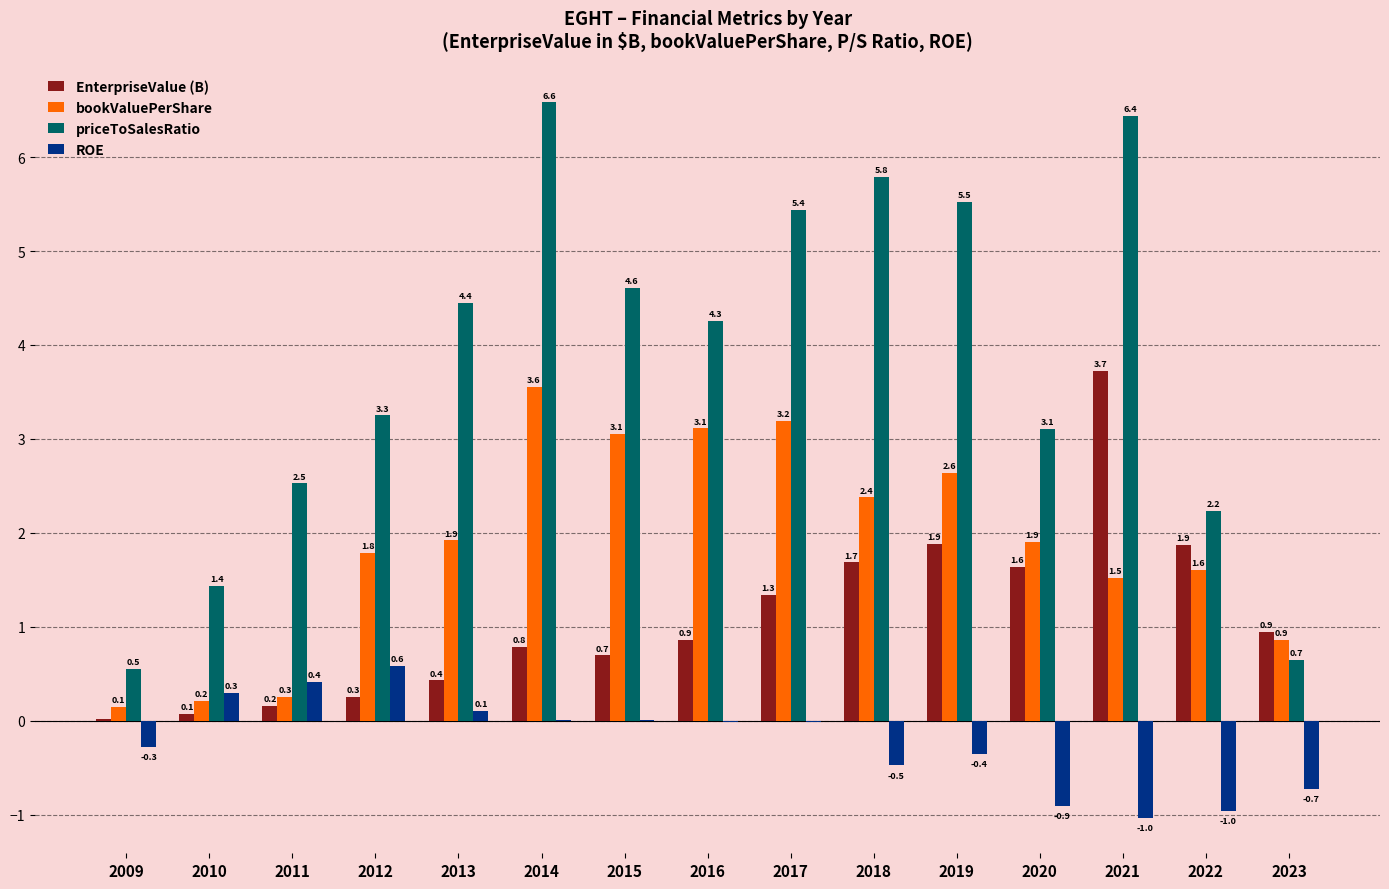

Which series has the largest total across all categories?

priceToSalesRatio